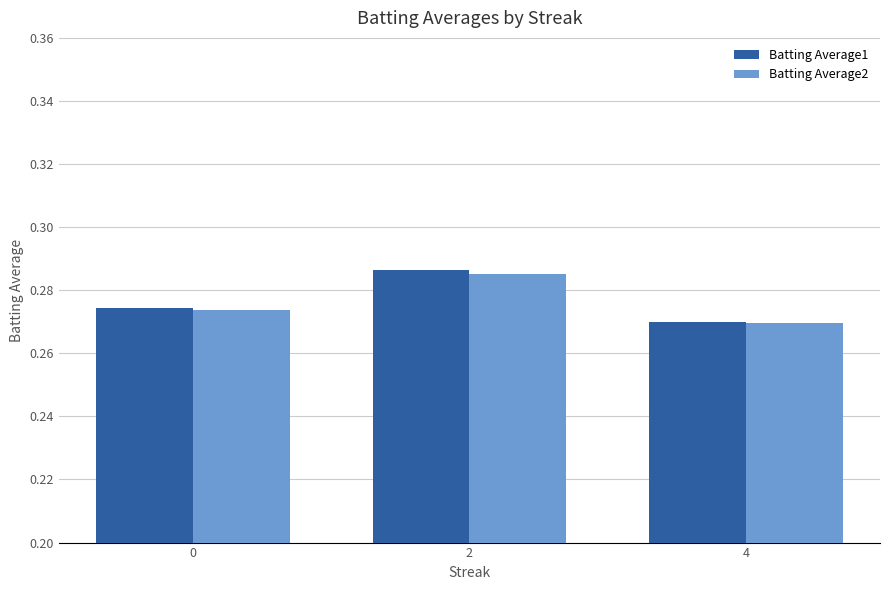

Which category has the lowest value across all series?

4